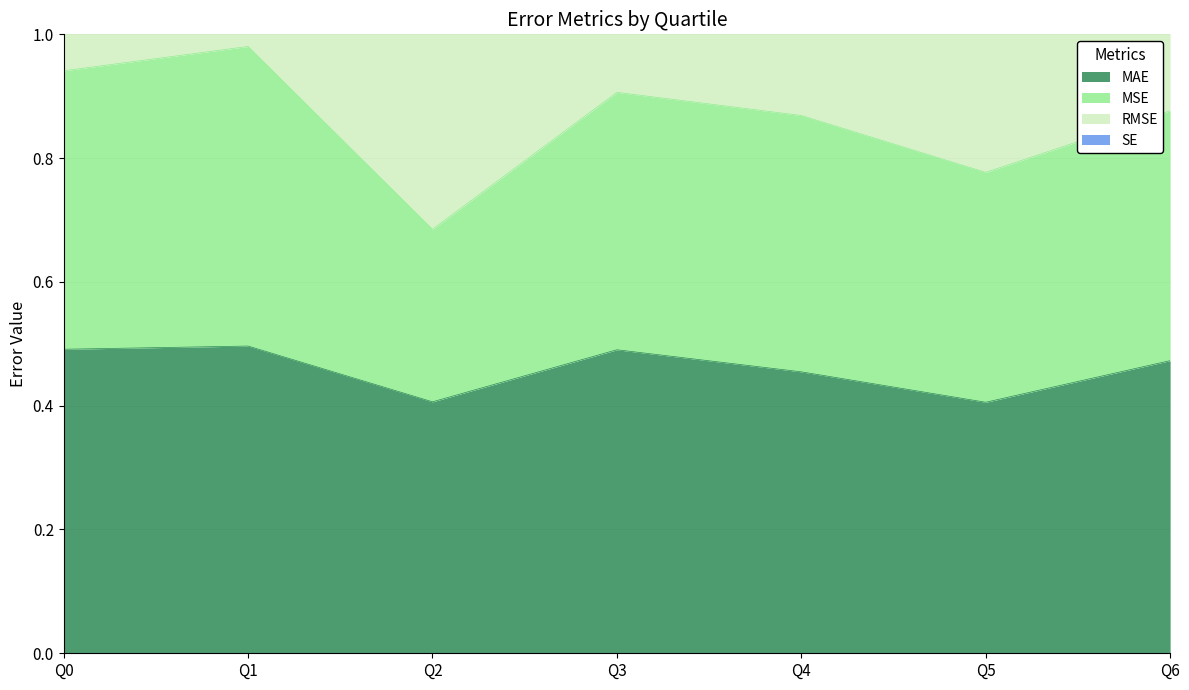

In MAE, how many points are lower than both neighbors (excluding endpoints)?

2